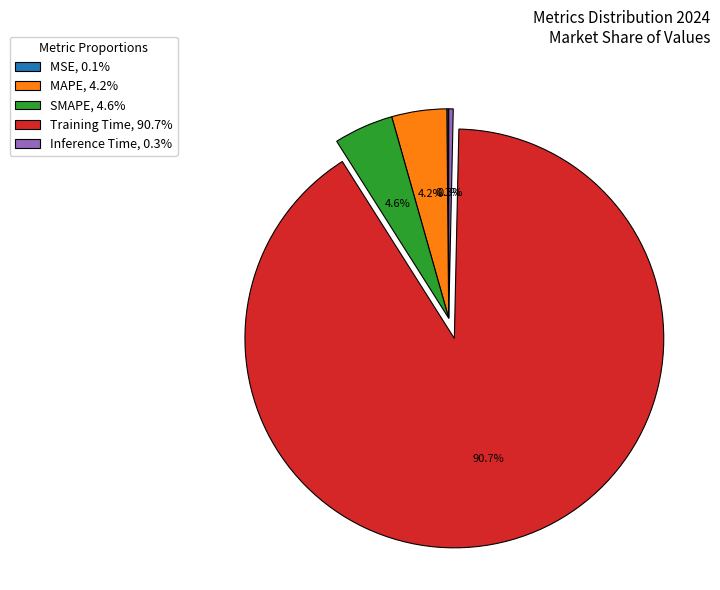

Which category has the biggest portion of the pie?

Training Time